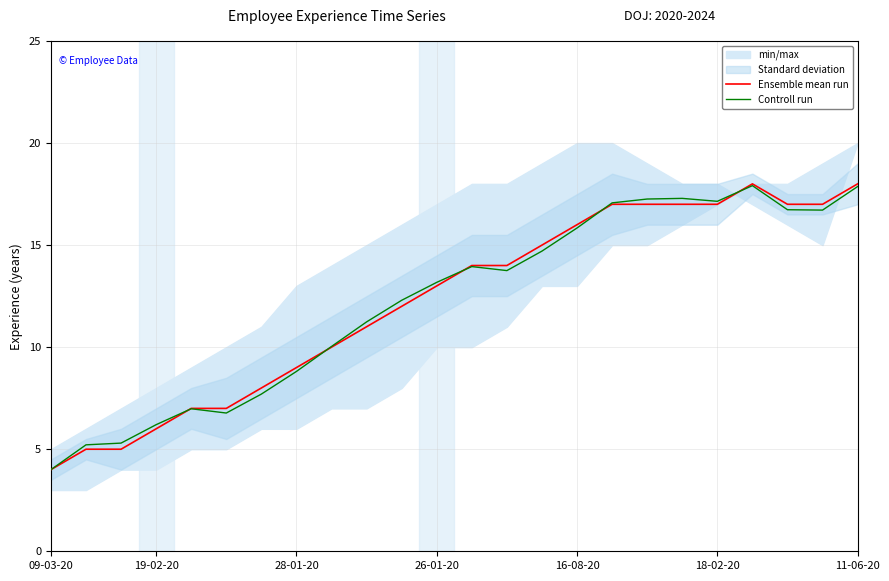

How many intersections are there between Ensemble mean run and Controll run?

5